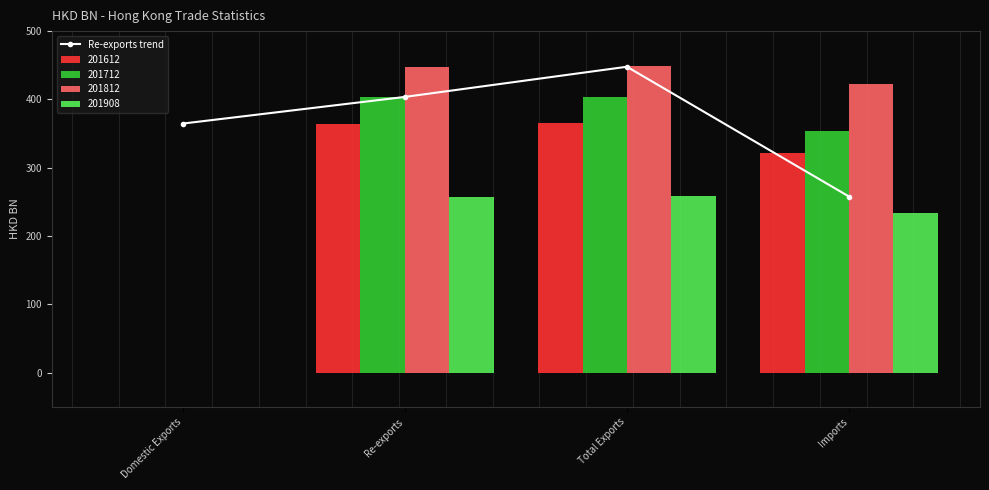

Reading left to right, extract all data points from this chart.

364.7	403.7	447.9	258.0